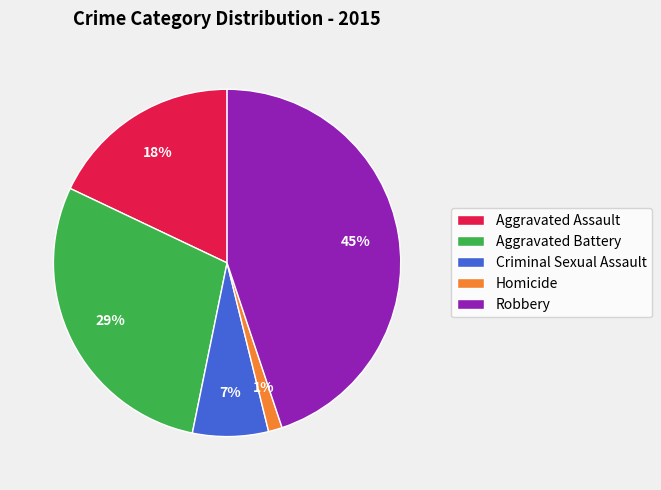

To the nearest percent, what is the difference between the Robbery and Homicide slice percentages?

44%